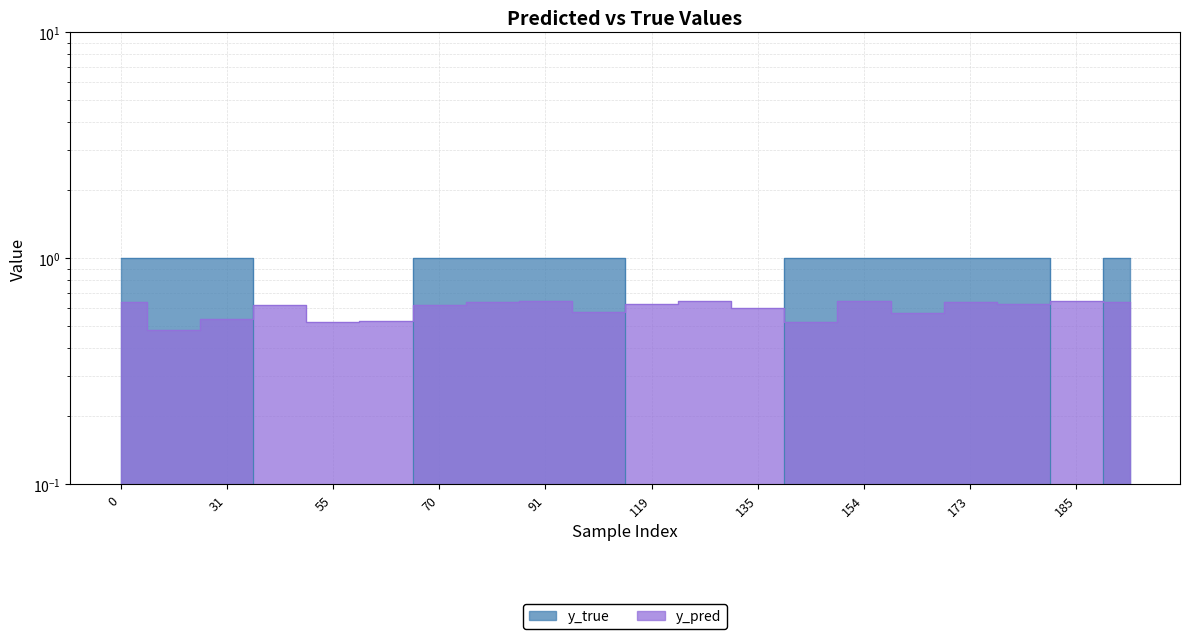

At which label does y_pred reach its minimum?

29